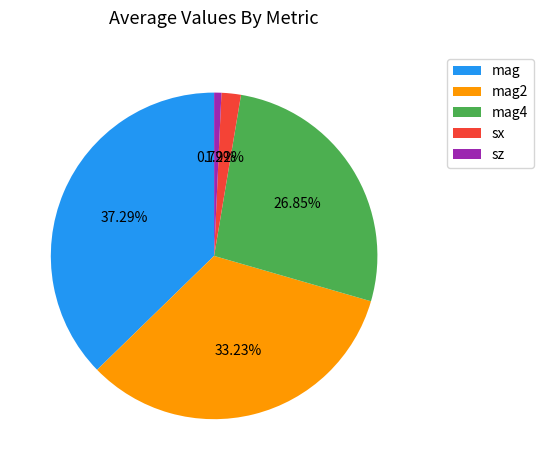

Count the number of slices in the pie.

5